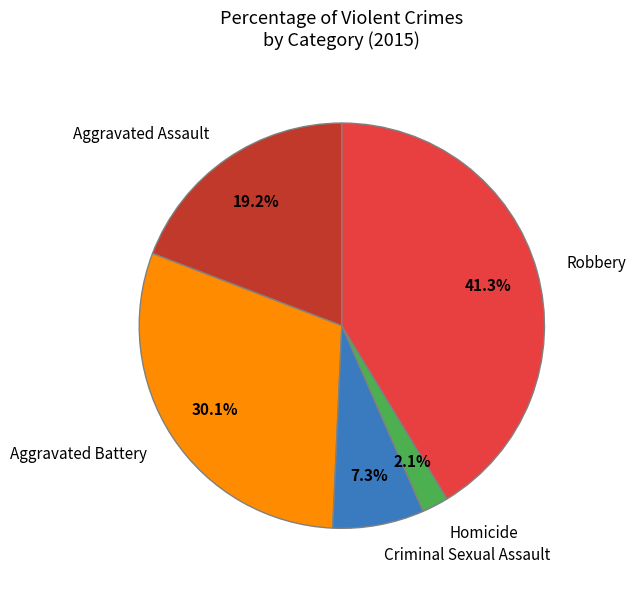

Is there a majority slice in this chart?

No